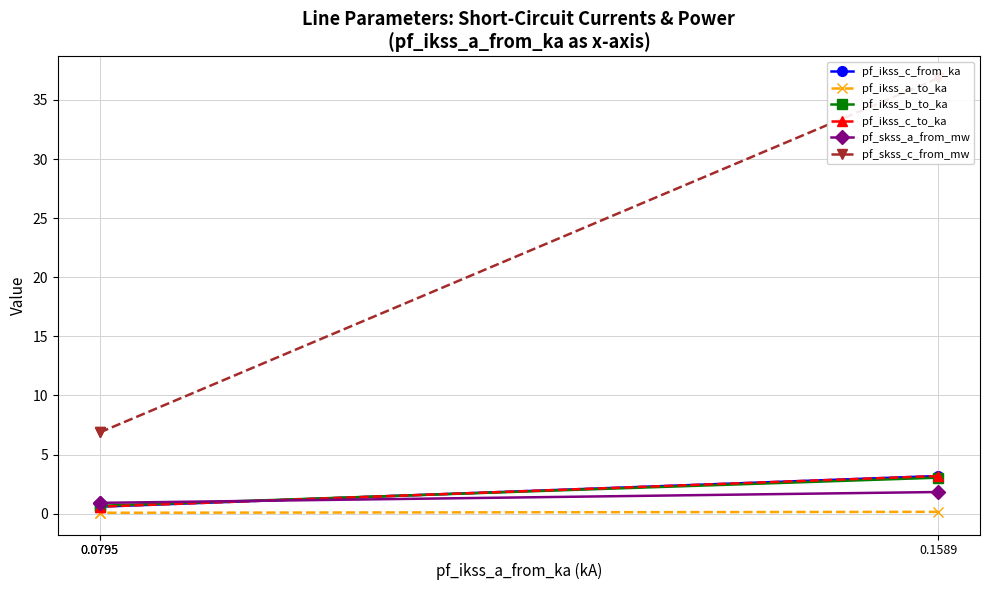

The value of pf_ikss_b_to_ka at 0.1589 is 3.0. True or false?

True